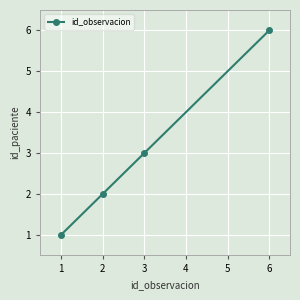

At which category does the chart reach its peak across all series?

6